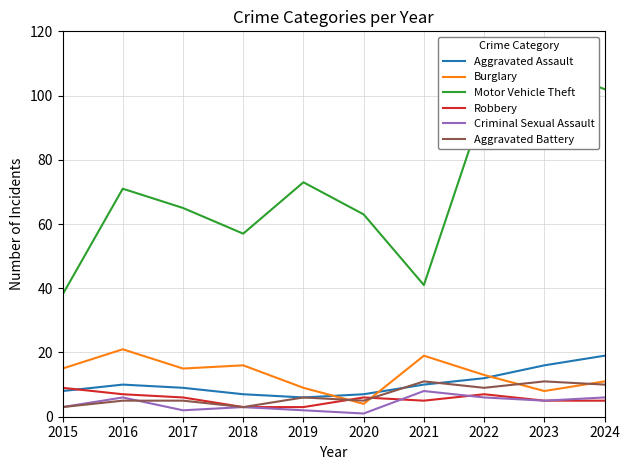

In Aggravated Assault, how many points are lower than both neighbors (excluding endpoints)?

1